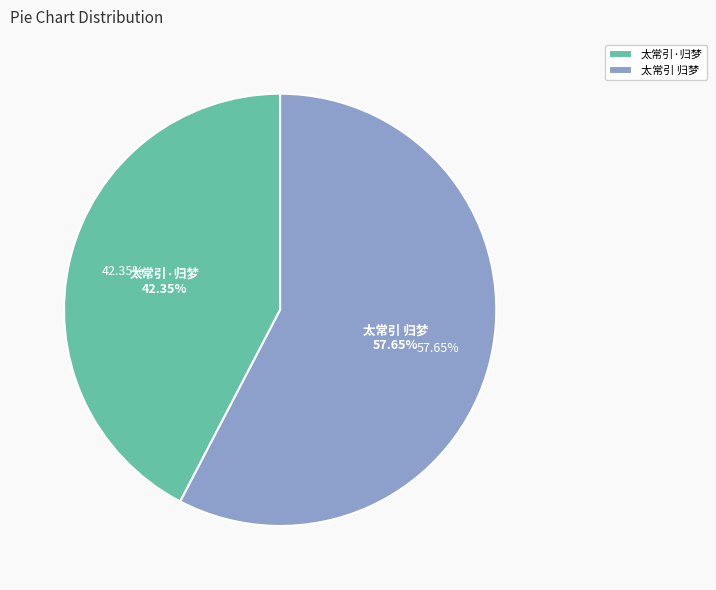

Combined, what portion of the pie is 太常引 归梦 and 太常引·归梦?

100.0%